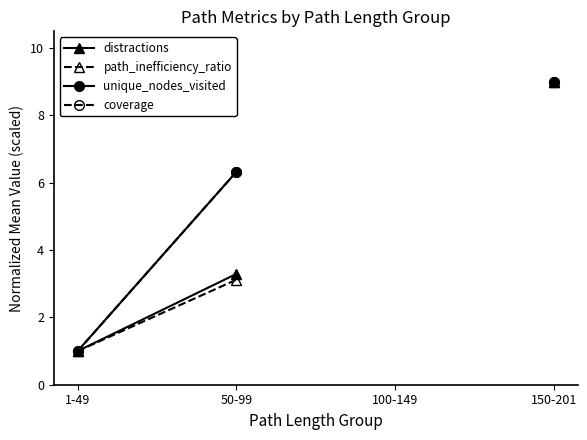

What is the minimum value for path_inefficiency_ratio?

1.0